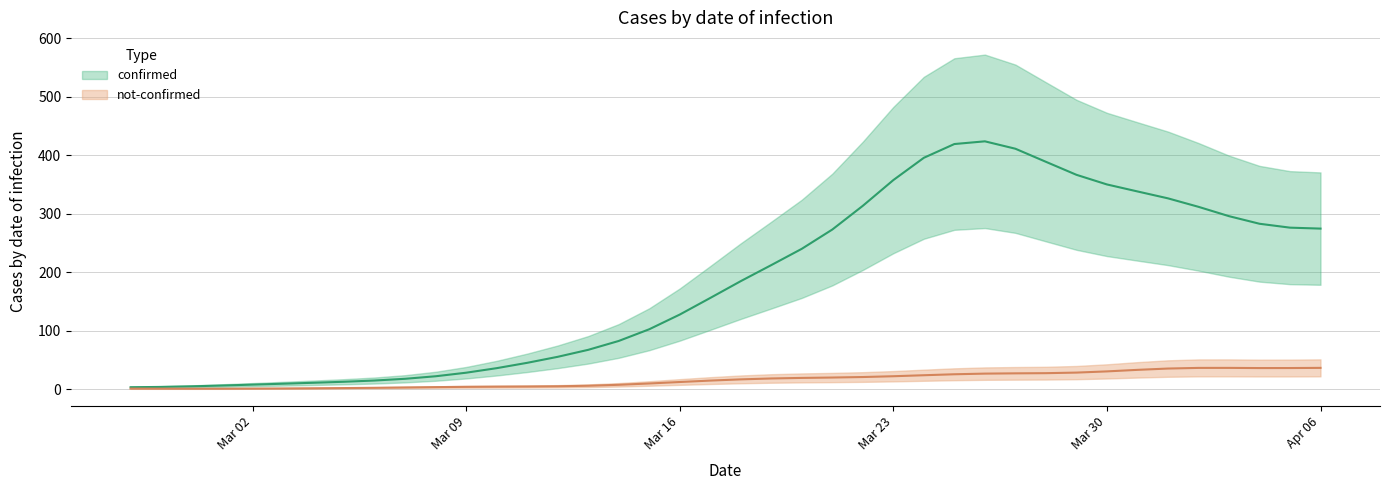

What are all the series names shown in the legend?

confirmed, not-confirmed